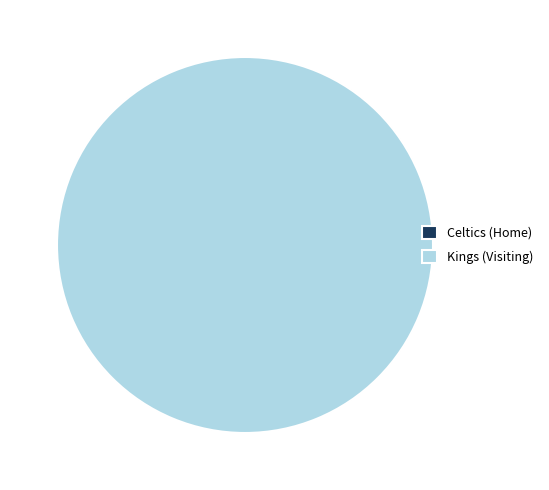

Rank the categories by value from highest to lowest.

Kings (Visiting), Celtics (Home)